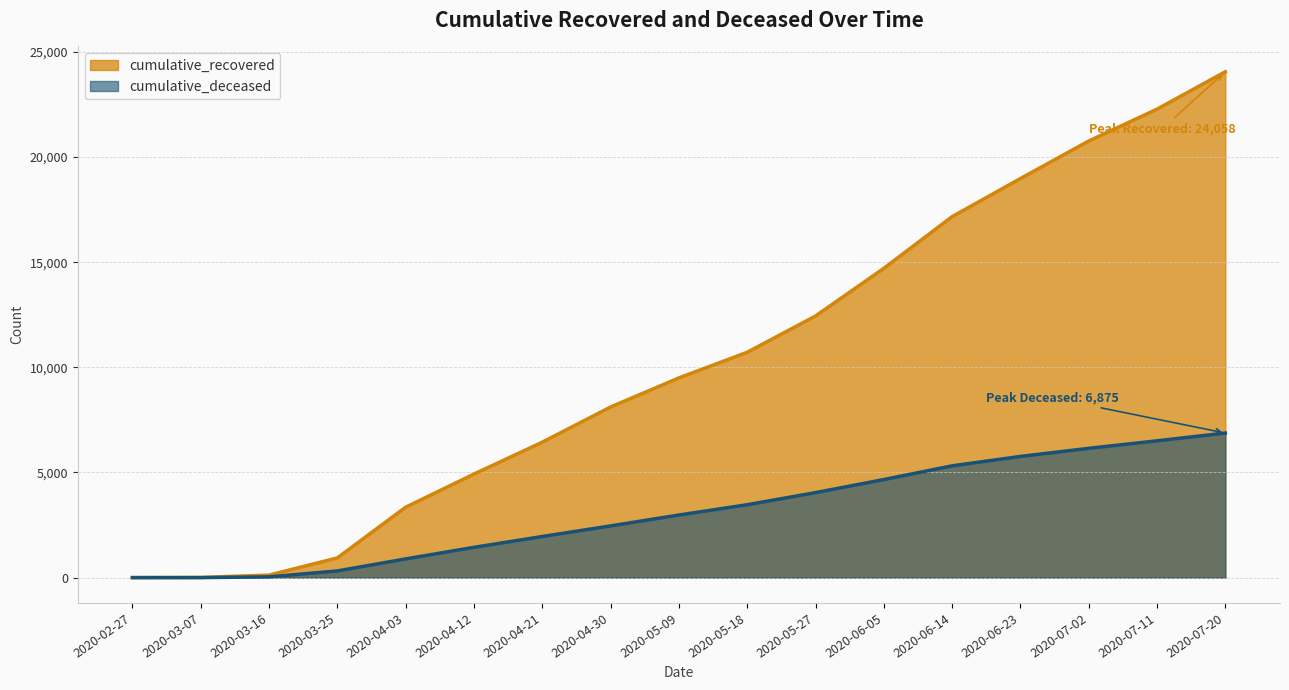

Is the value of cumulative_recovered at 2020-04-12 greater than the value of cumulative_deceased at 2020-06-14?

No